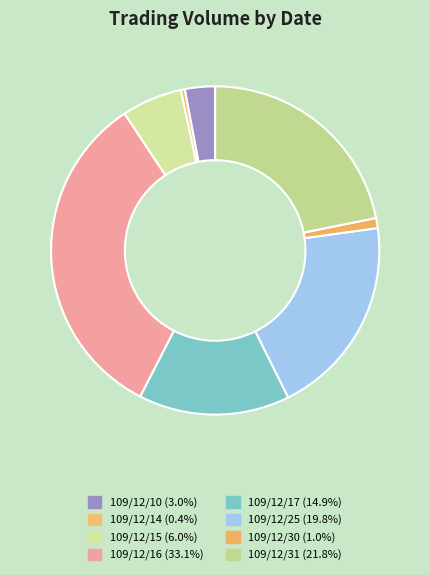

To the nearest percent, what portion does 109/12/25 represent?

20%